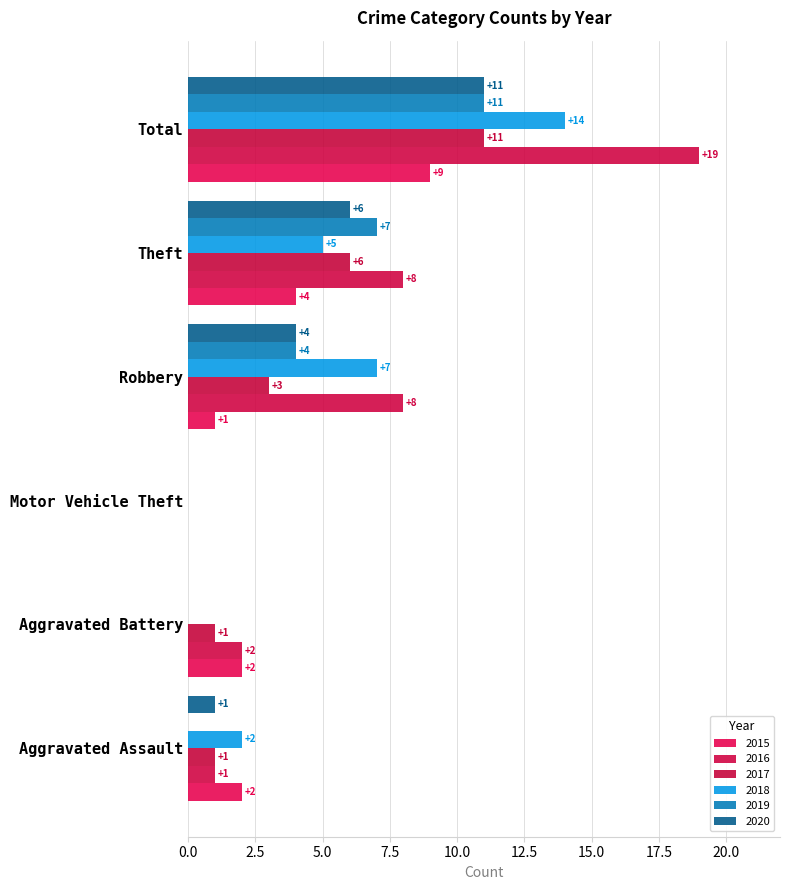

How many values in 2016 are above zero?

5